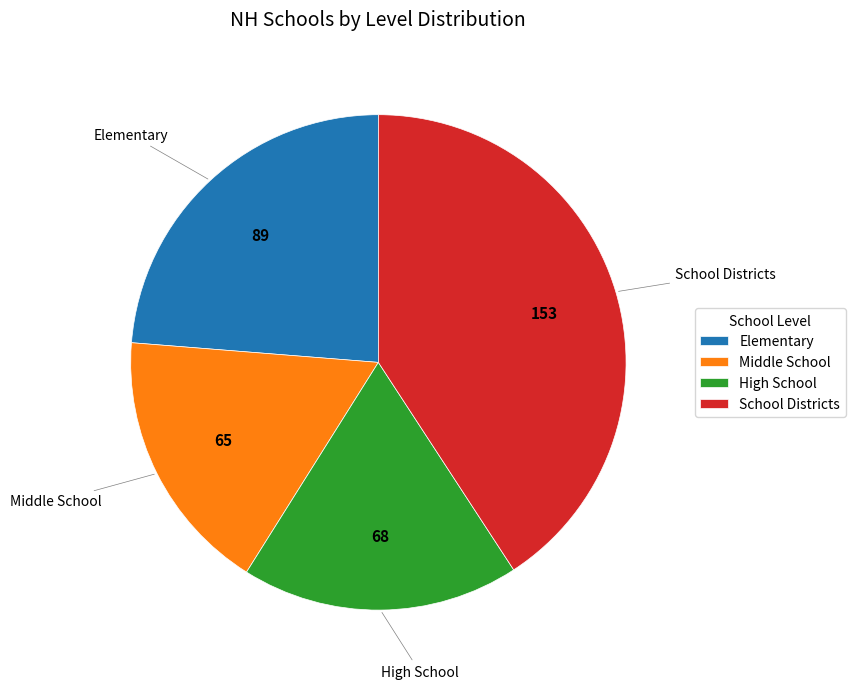

How many slices are in this pie chart?

4